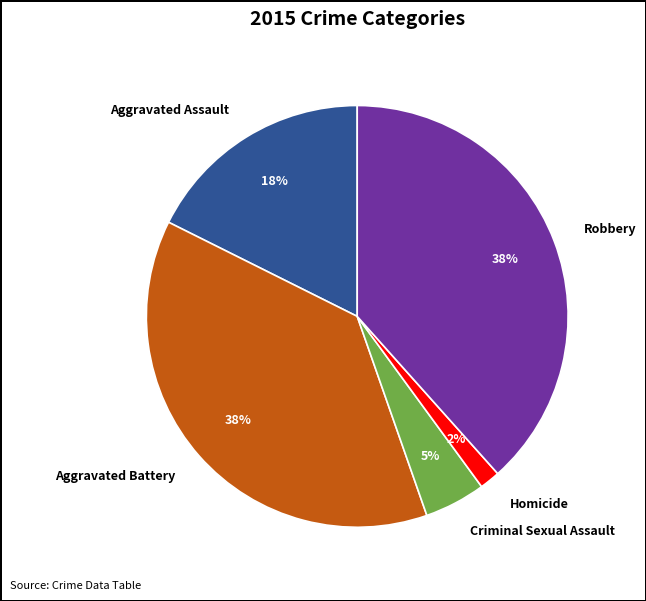

To the nearest percent, what portion does Aggravated Battery represent?

38%